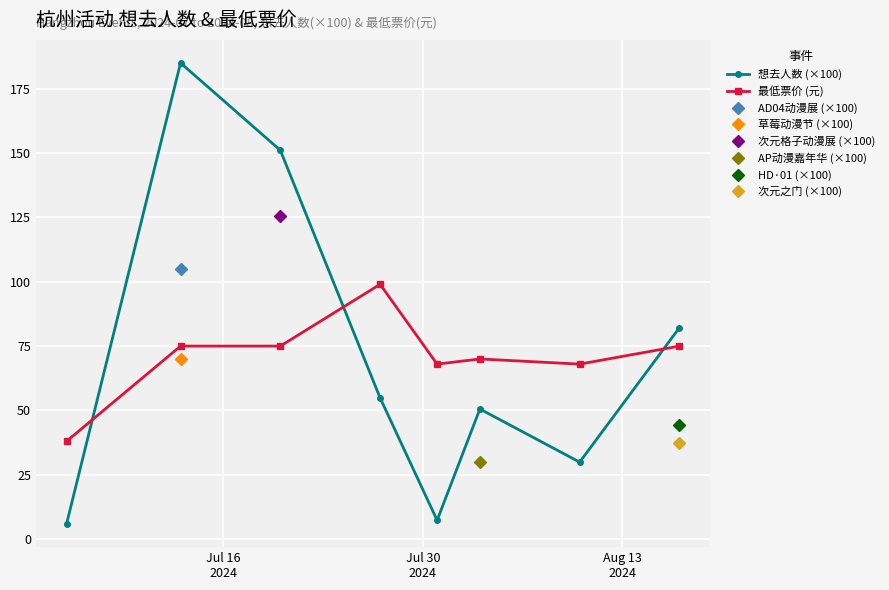

True or false: 想去人数 (×100) has more than 2 points higher than both neighbors.

False